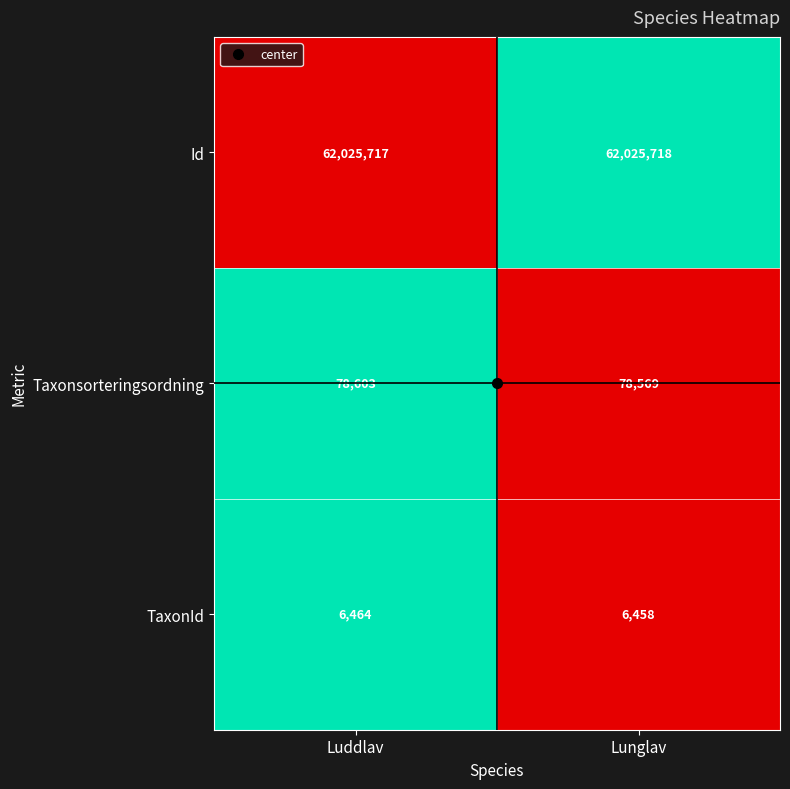

Which series has the widest spread of values?

Taxonsorteringsordning